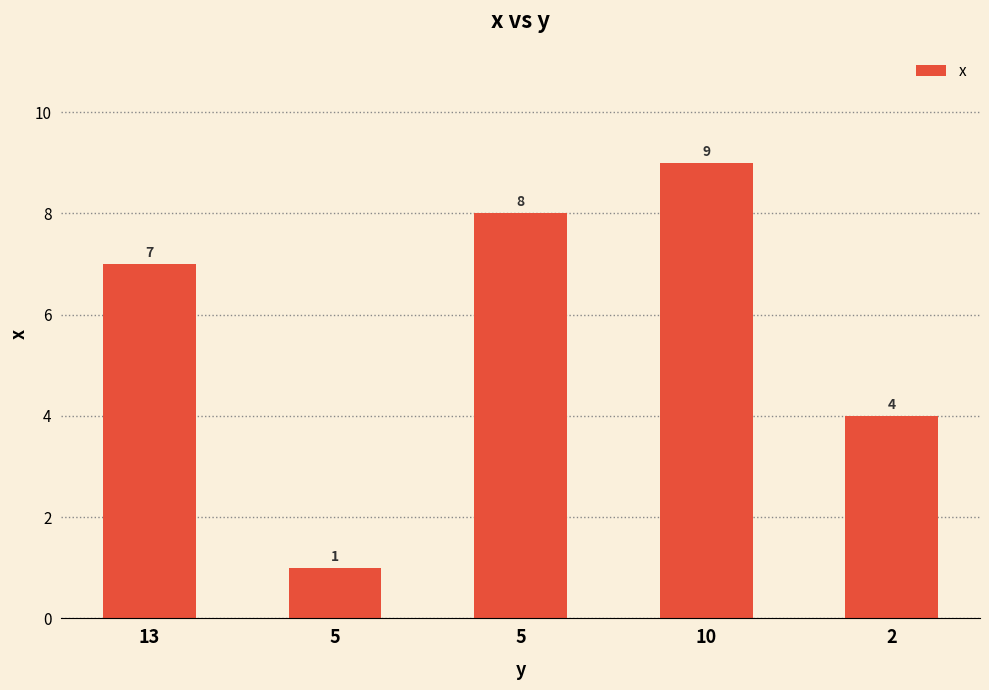

Where is the data nearest to the value 5?

2